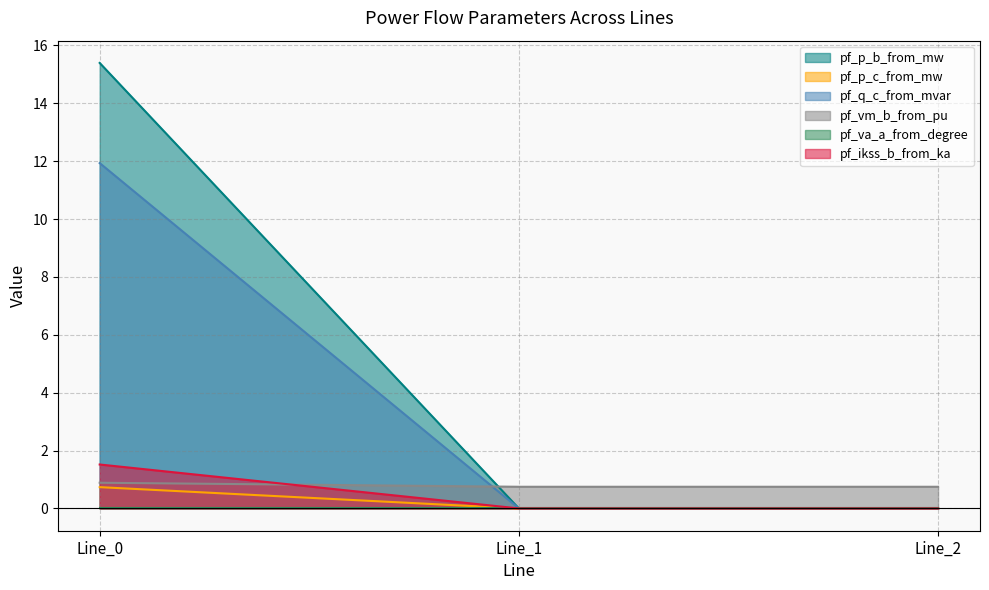

Between Line_1 and Line_2, which series saw the biggest shift?

pf_p_c_from_mw